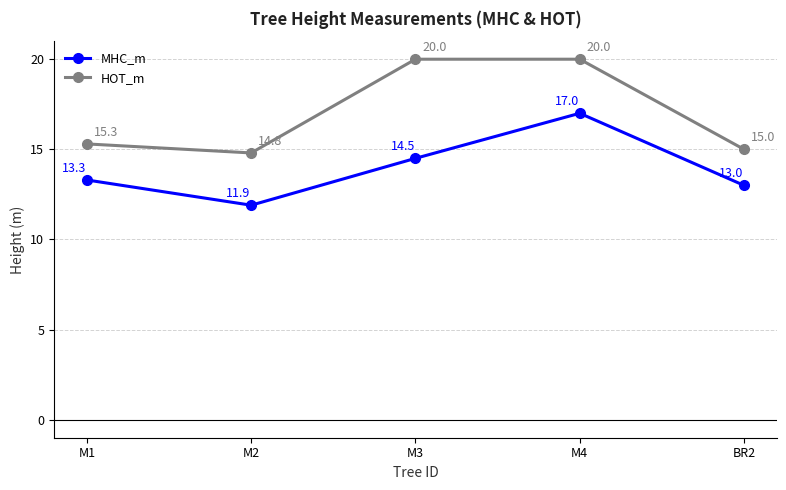

At which category does MHC_m reach its first local peak?

M4